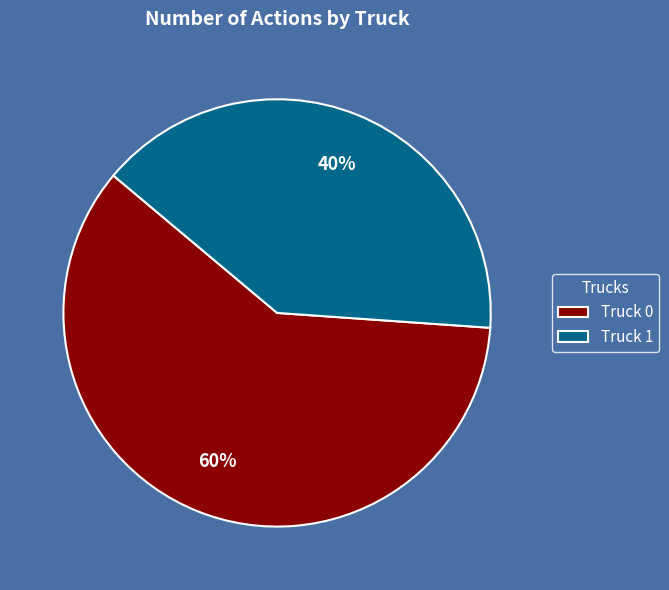

How many slices are in this pie chart?

2